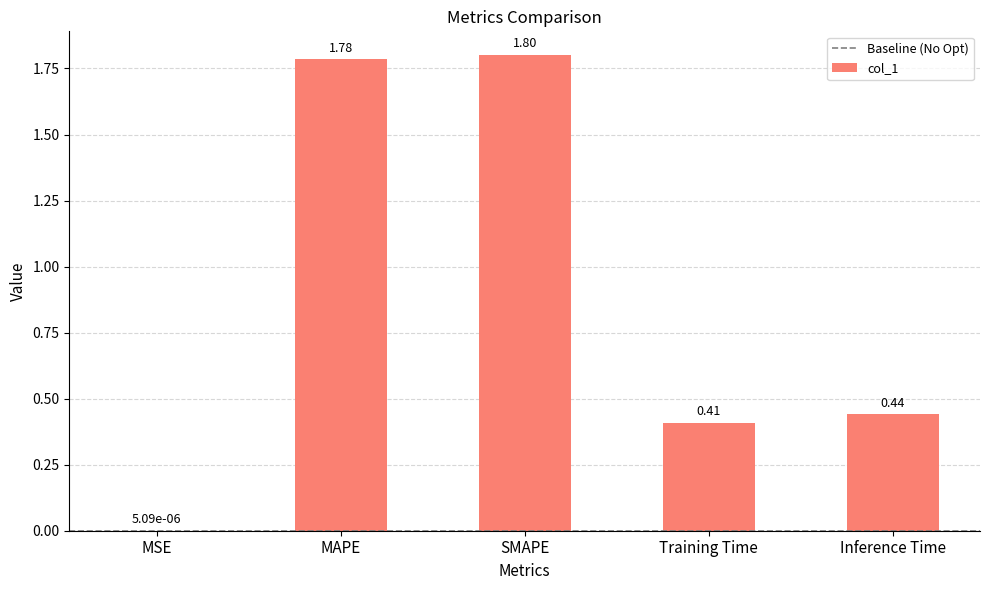

What is the change in value from MAPE to Training Time?

-1.4